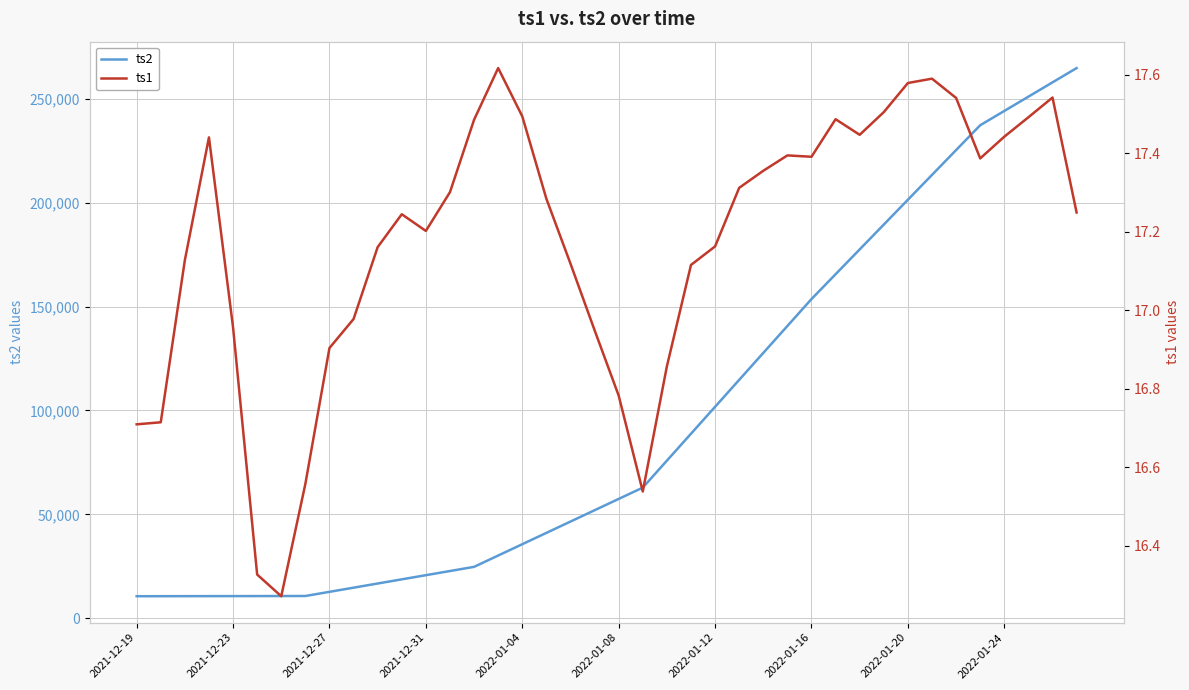

Count the number of categories in the chart.

40